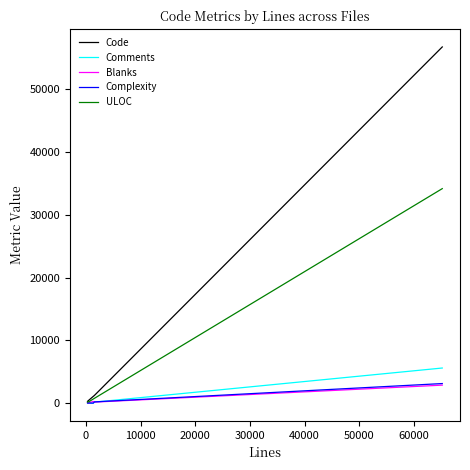

What is the greatest value displayed?

56743